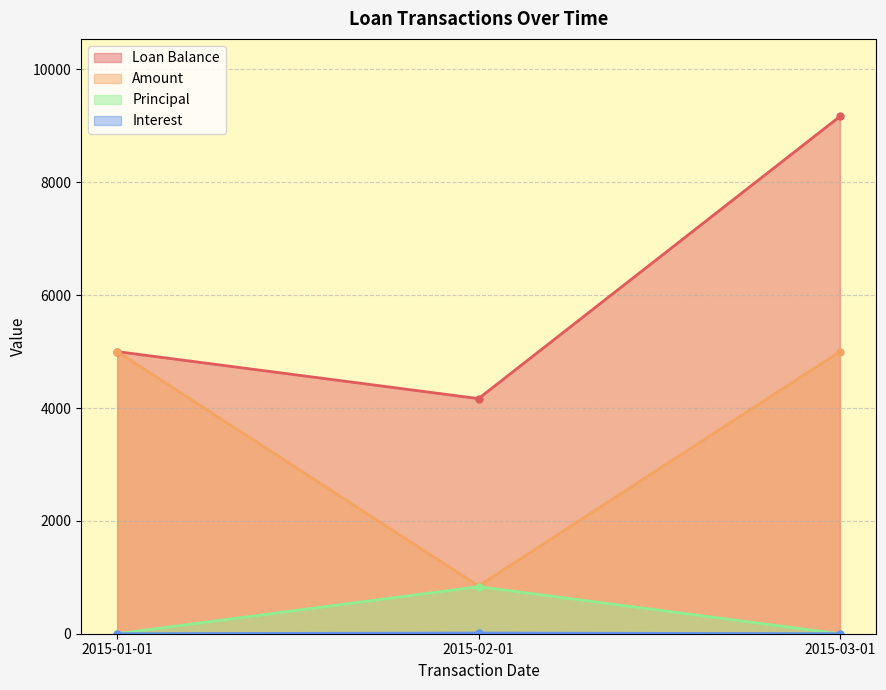

Where is Interest nearest to the value 6?

2015-01-01